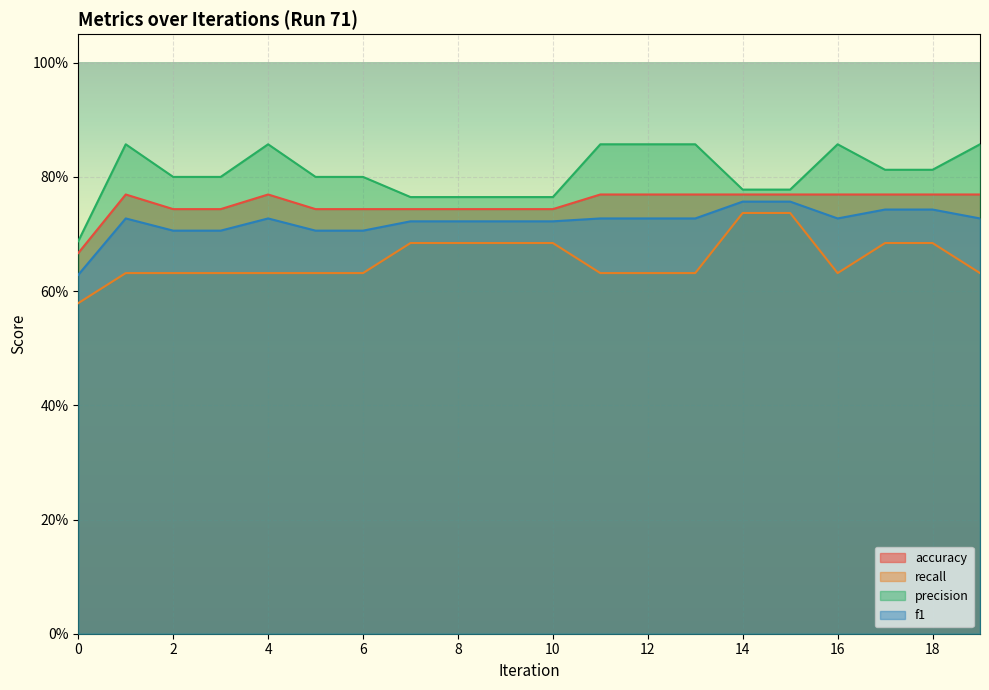

What is the value of the accuracy point at the 14th from the left?

0.8